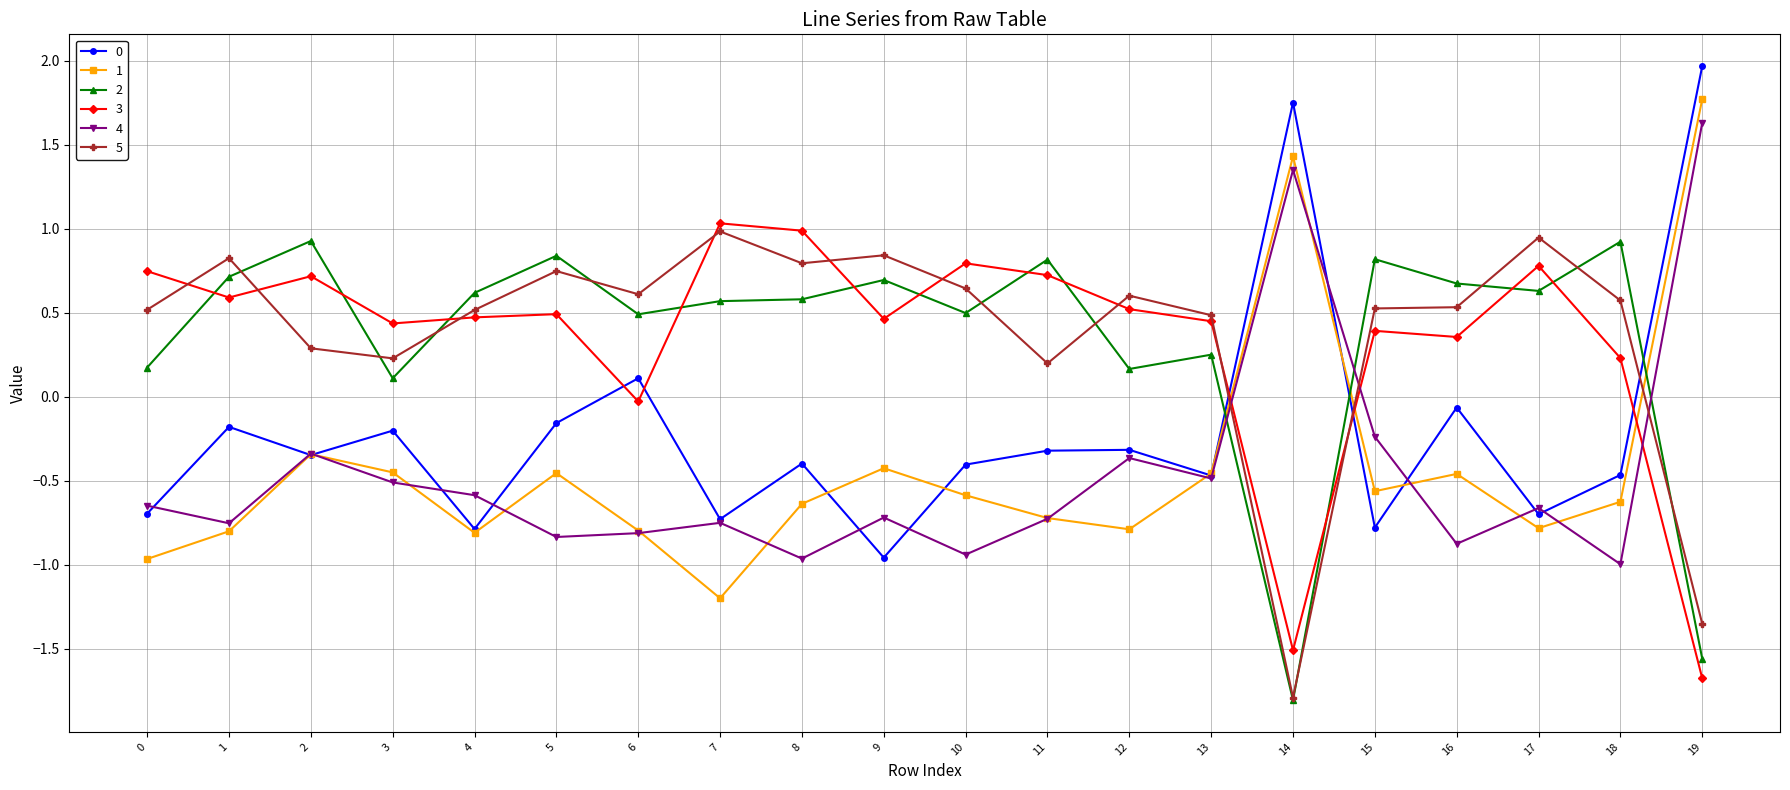

How many data points in 4 are above 0?

2